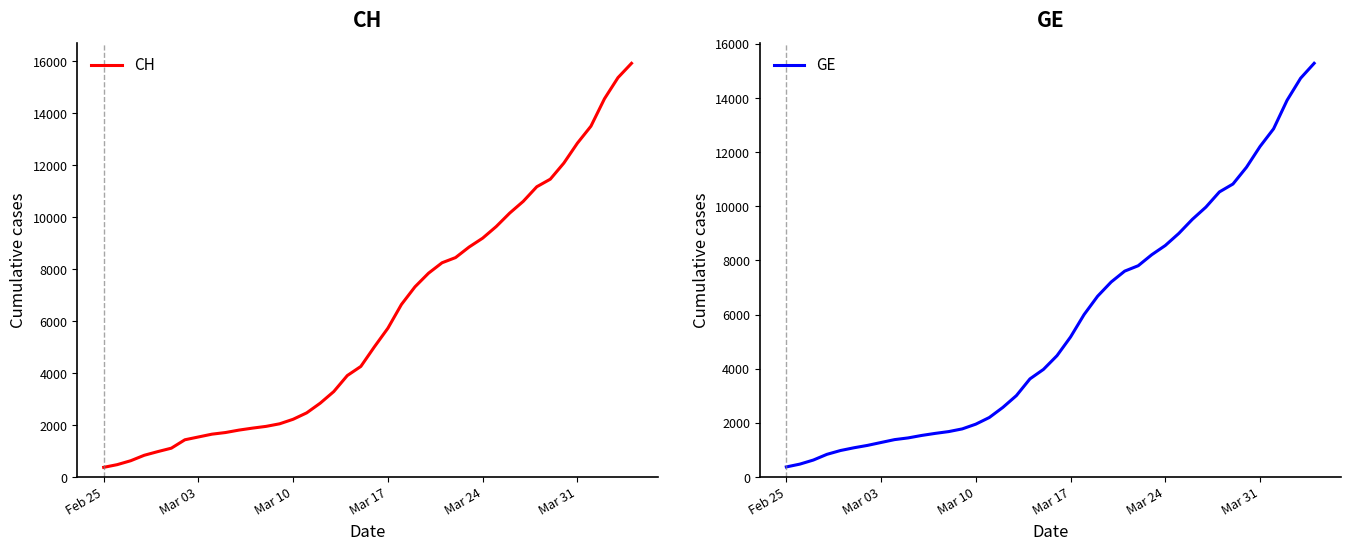

Reading right to left, what are all the values shown in this chart?

CH: 15926	15375	14561	13505	12852	12086	11467	11175	10613	10162	9642	9196	8855	8449	8249	7847	7323	6644	5731	5012	4259	3908	3291	2845	2472	2226	2051	1952	1885	1809	1715	1652	1544	1436	1113	981	840	630	479	375
GE: 15284	14733	13919	12863	12210	11444	10825	10533	9971	9520	9000	8554	8213	7807	7607	7205	6681	6002	5174	4485	3978	3627	3010	2574	2201	1955	1780	1681	1614	1538	1447	1384	1278	1171	1083	981	840	630	479	375